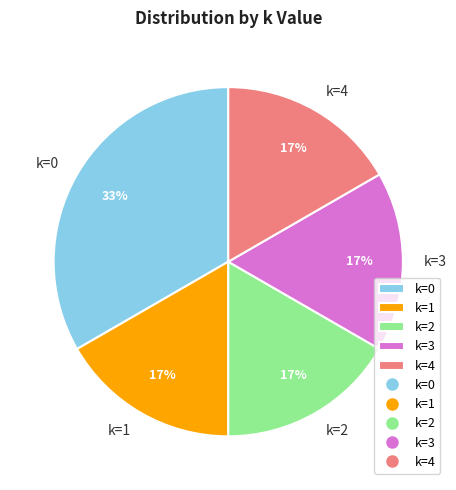

Is there any slice that represents more than half of the pie?

No